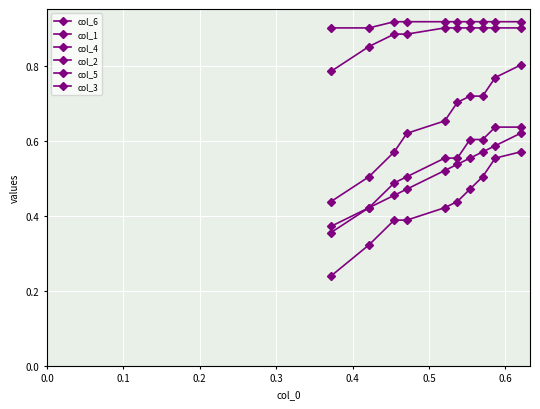

True or false: col_3 and col_5 cross at least once.

False